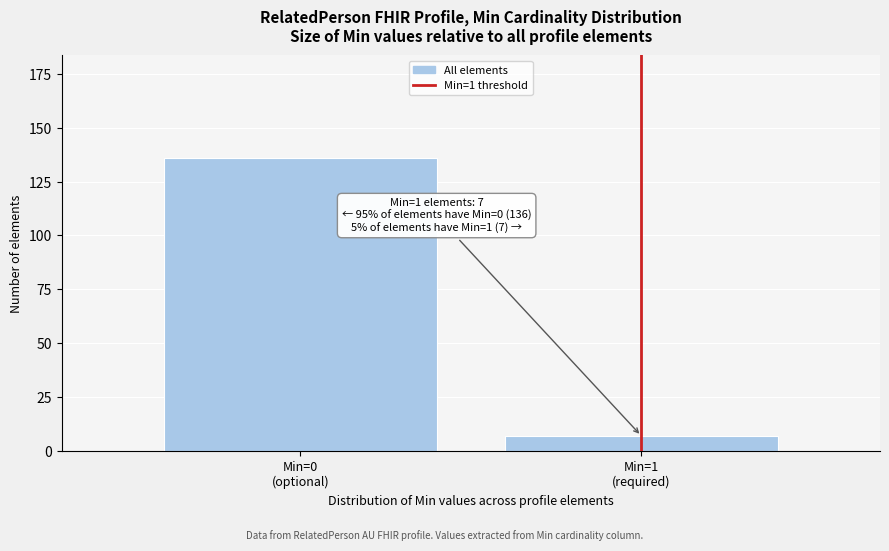

Reading right to left, transcribe all the data shown in this chart.

7	136